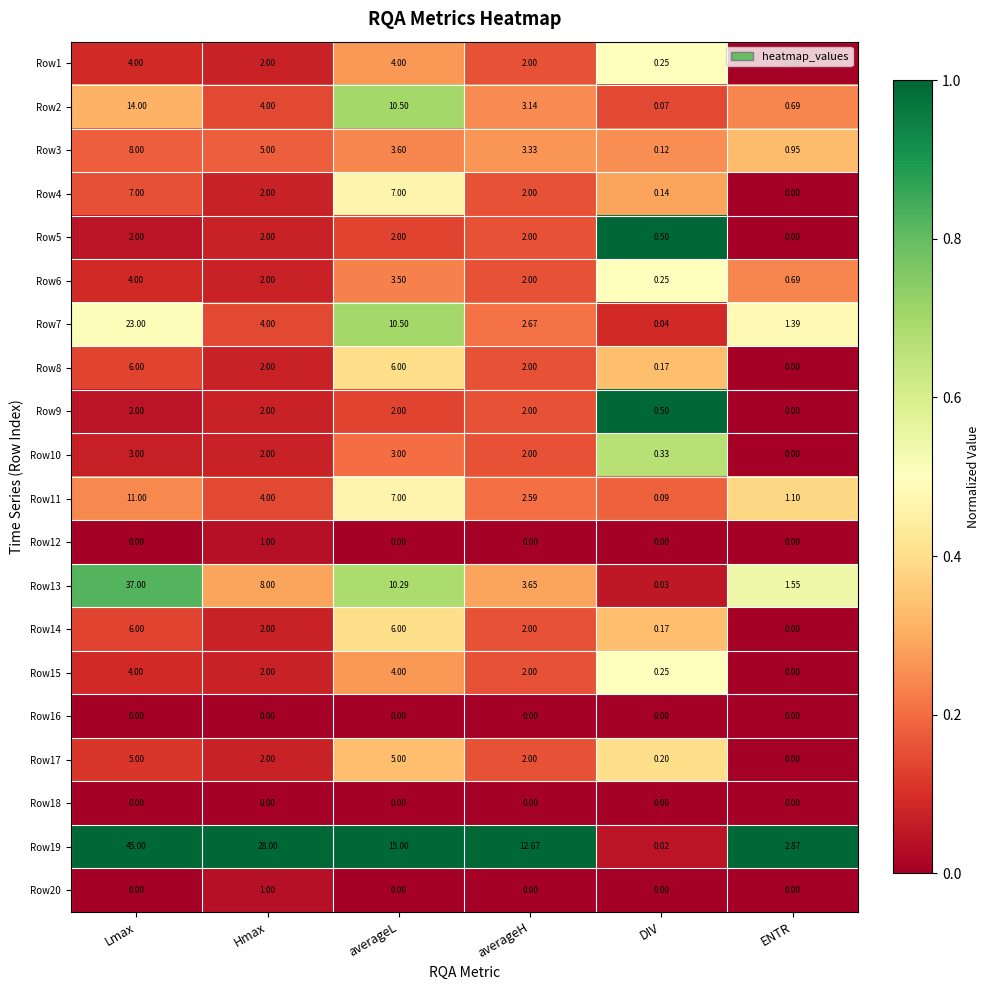

At which category is the sum across all series the highest?

Lmax